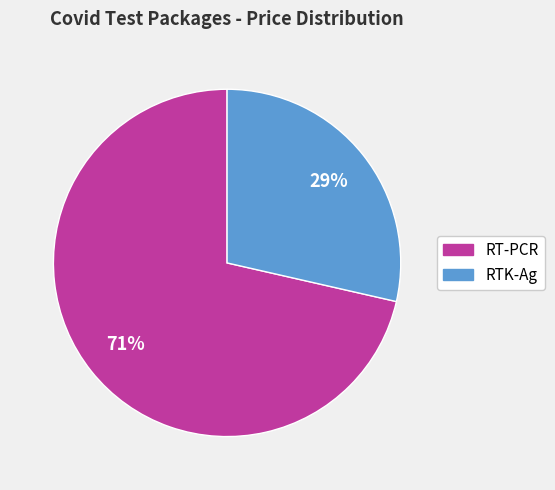

What is the largest slice in the pie chart?

RT-PCR